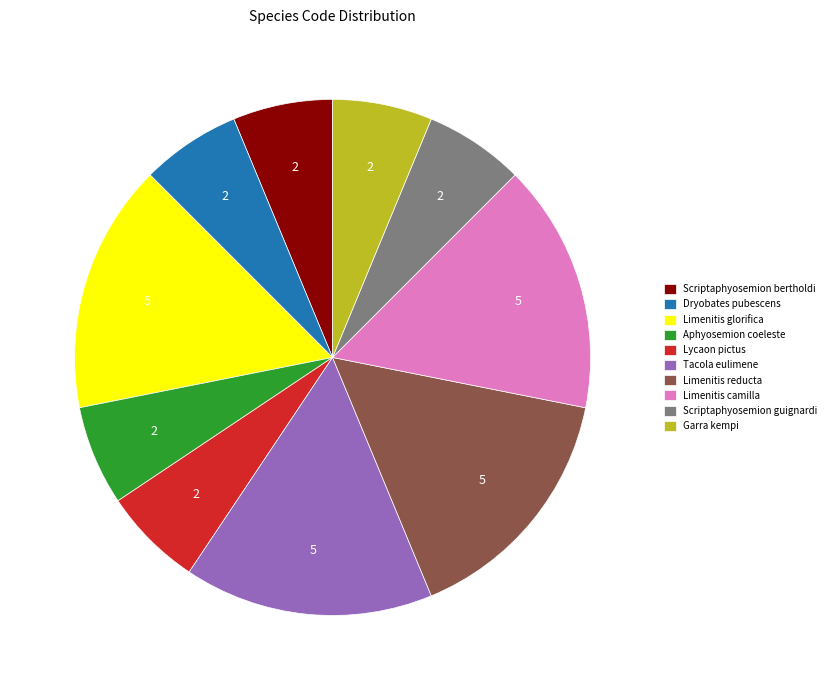

Is it true that Limenitis reducta is 16% of the pie?

True